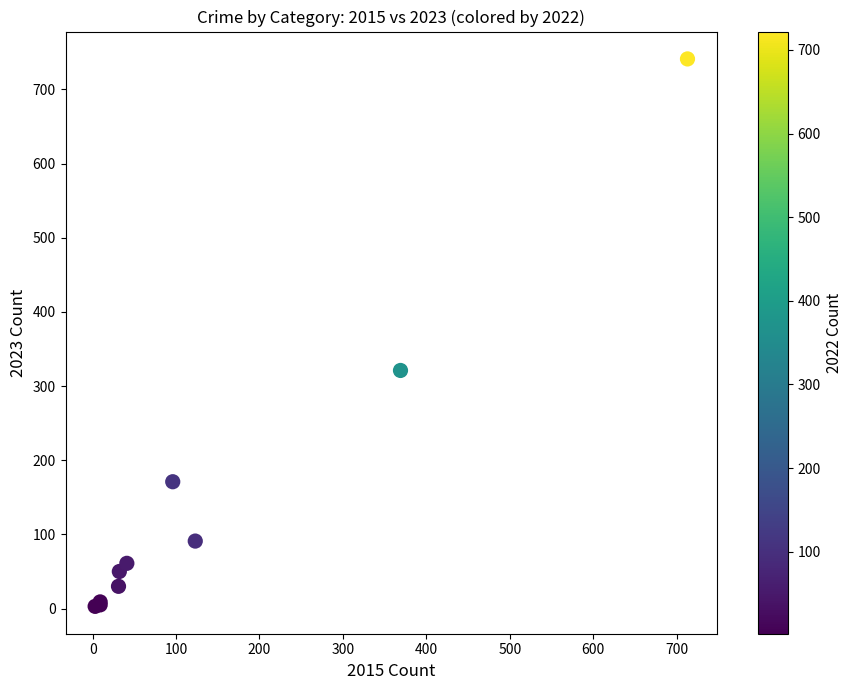

What Y value in the scatter plot is closest to 372?

321